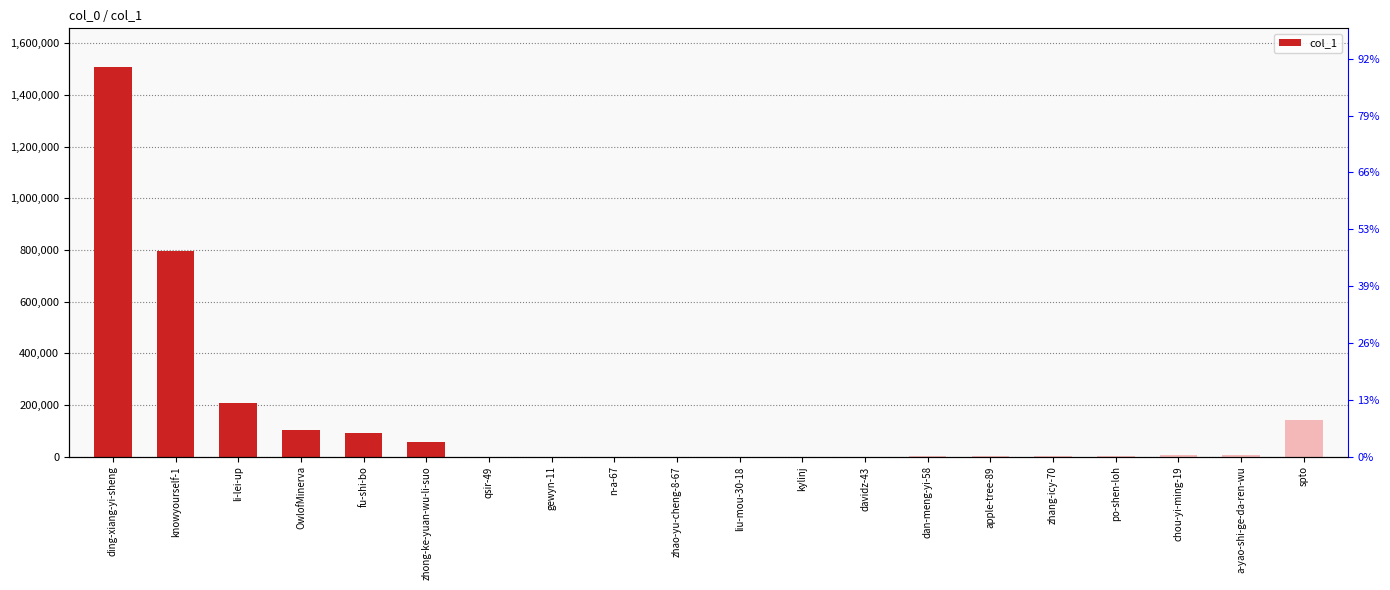

What is the greatest value displayed?

1506978